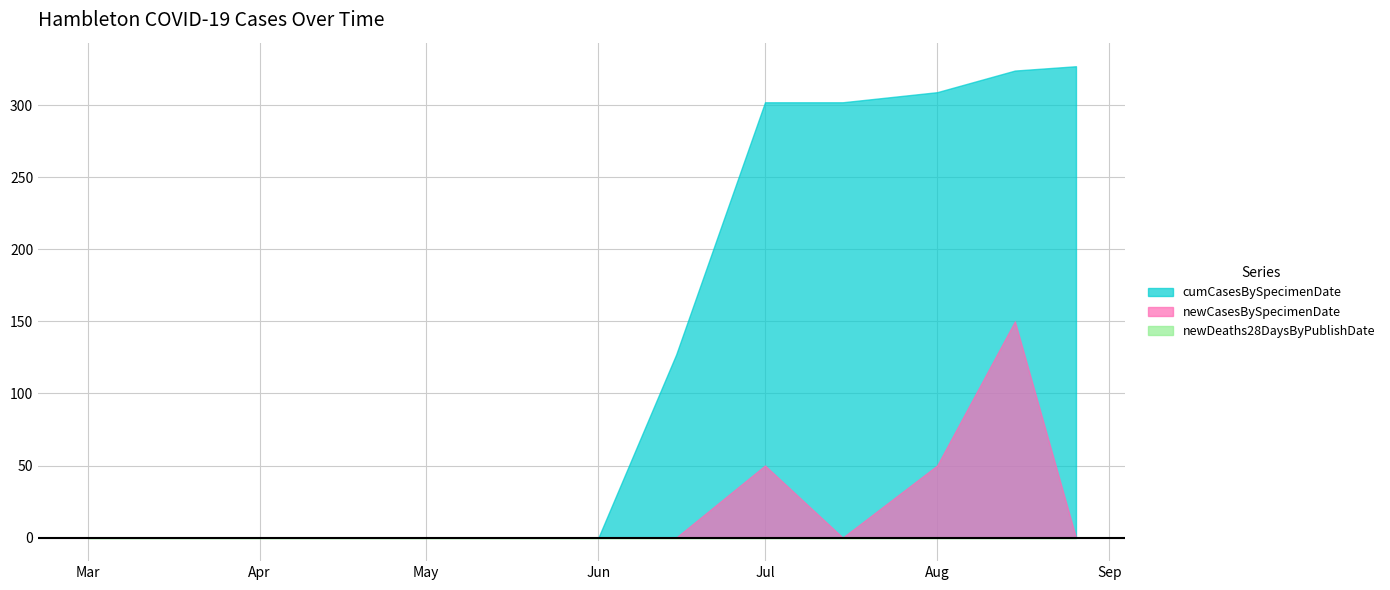

What is the total value across all series at 2020-08-26?

327